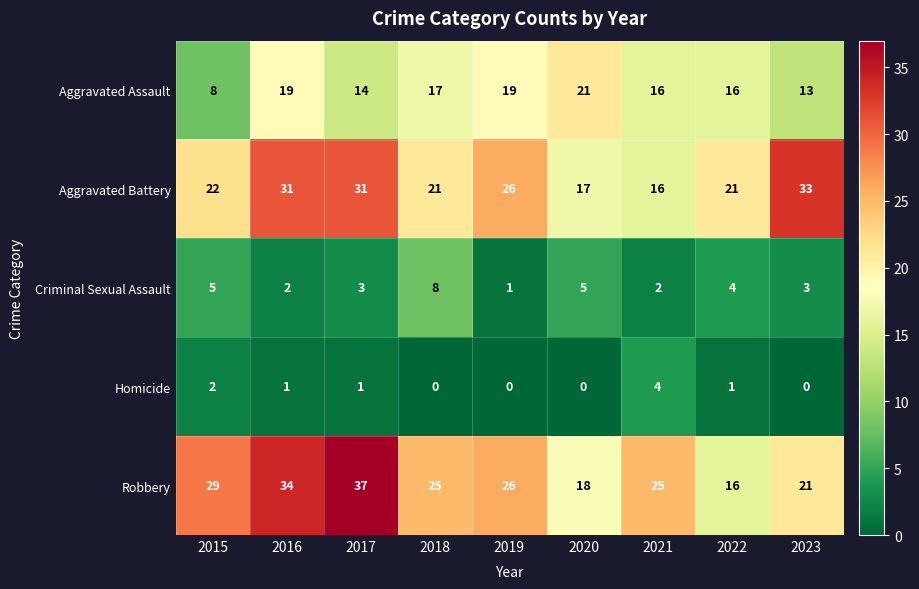

Count the Criminal Sexual Assault values in the range 2 to 5.

7